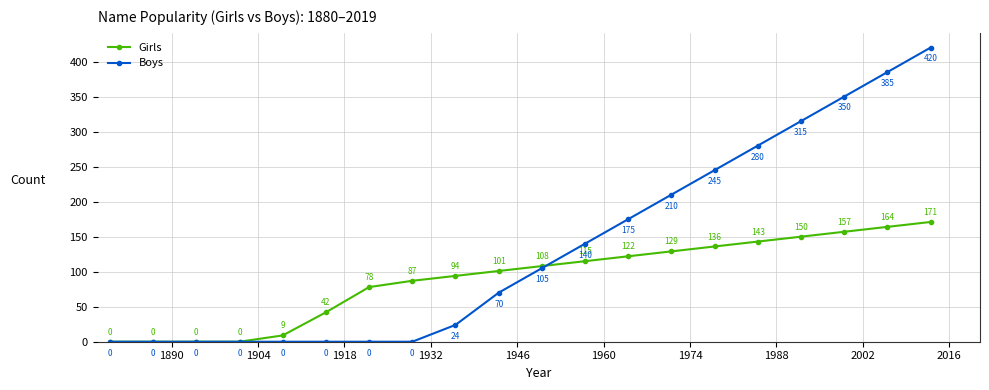

Which series has the largest range (max minus min)?

Boys